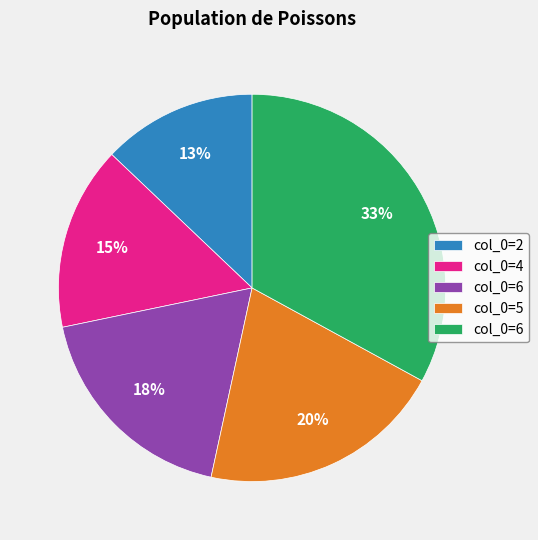

Is there any slice that represents more than half of the pie?

No